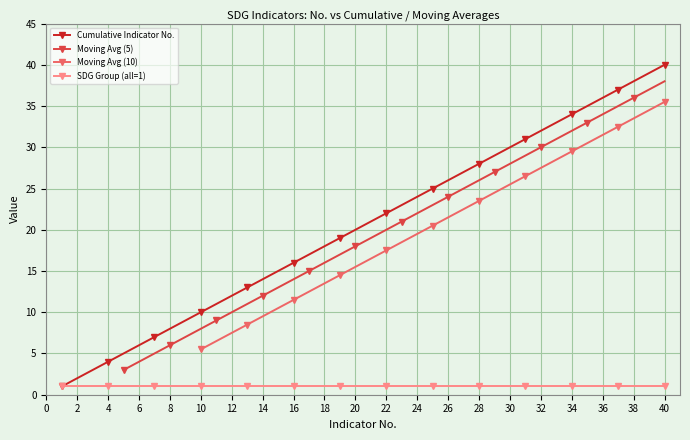

The chart shows a value of 12 at 12. True or false?

True